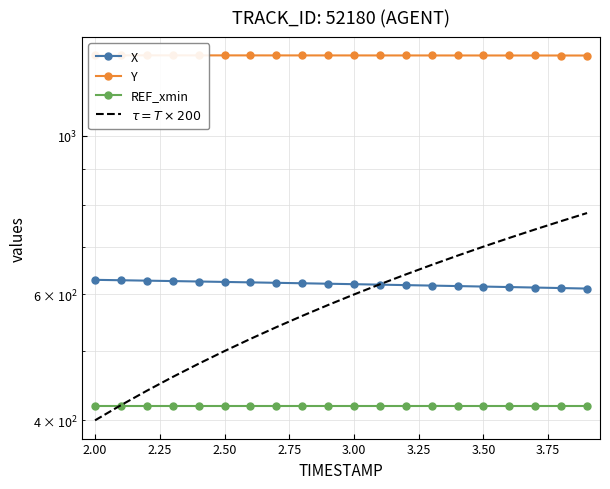

What are all the series names shown in the legend?

X, Y, REF_xmin, $\tau = T \times 200$